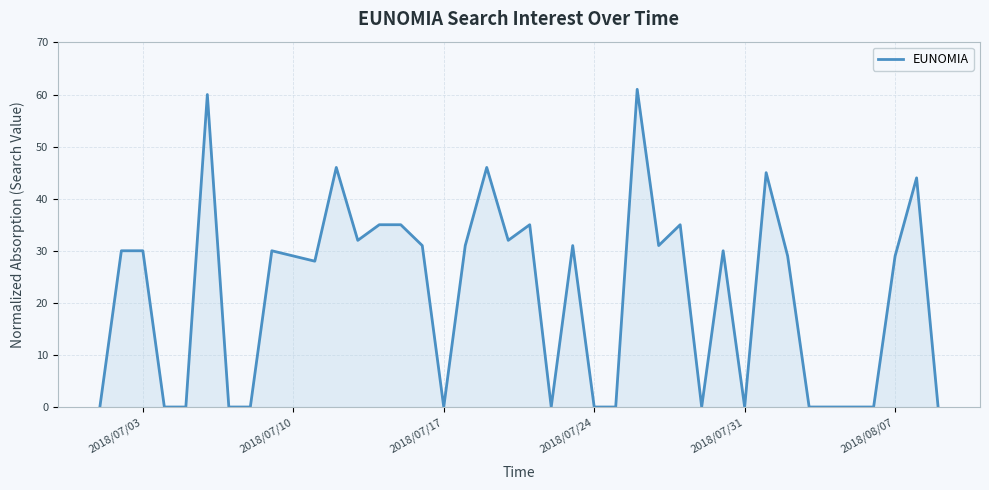

What is the difference between the maximum and minimum values?

61